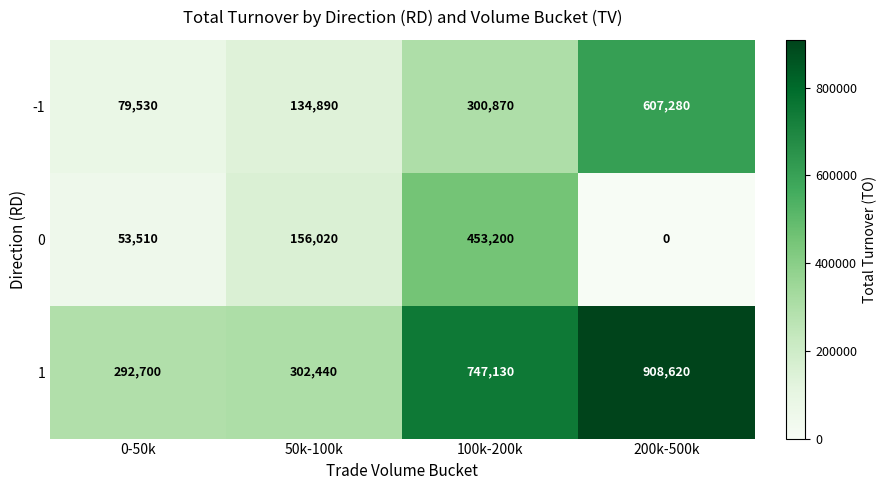

List the series in order of their peak value, lowest first.

0, -1, 1